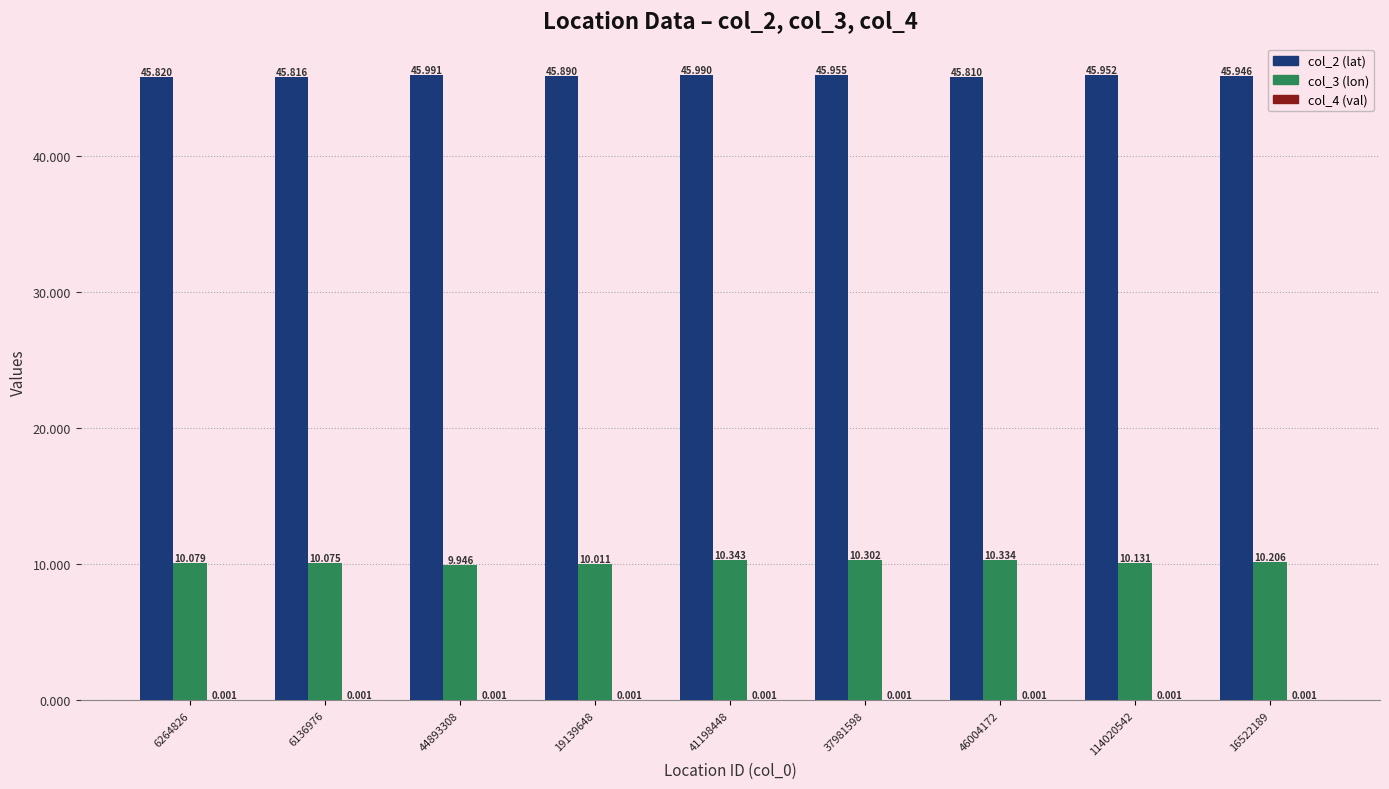

What is the value of the col_3 (lon) bar at the 6th from the left?

10.3